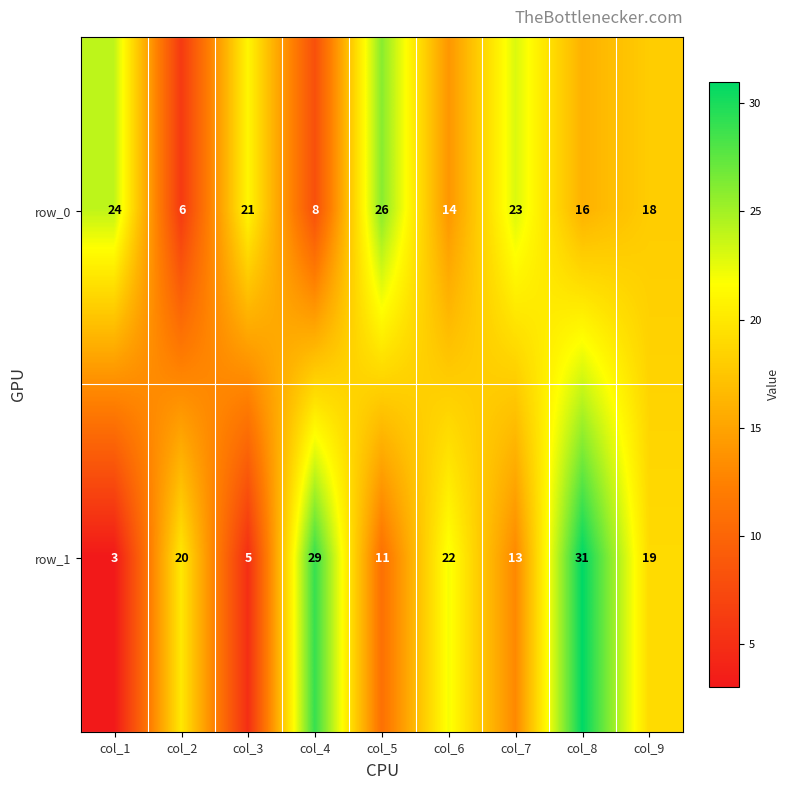

How many categories are shown in the chart?

9